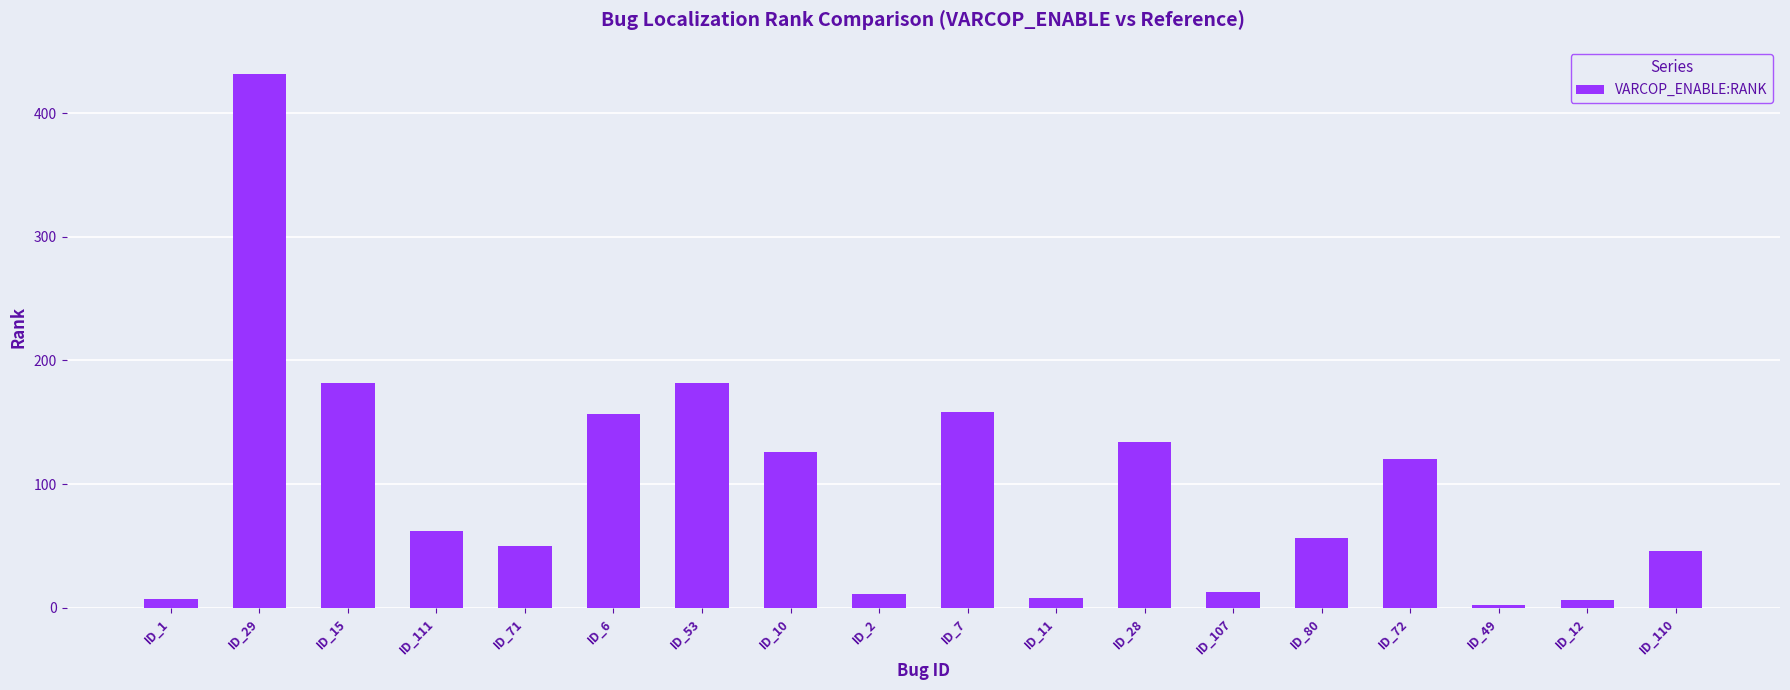

Are the bars grouped side by side (vs. stacked)?

No